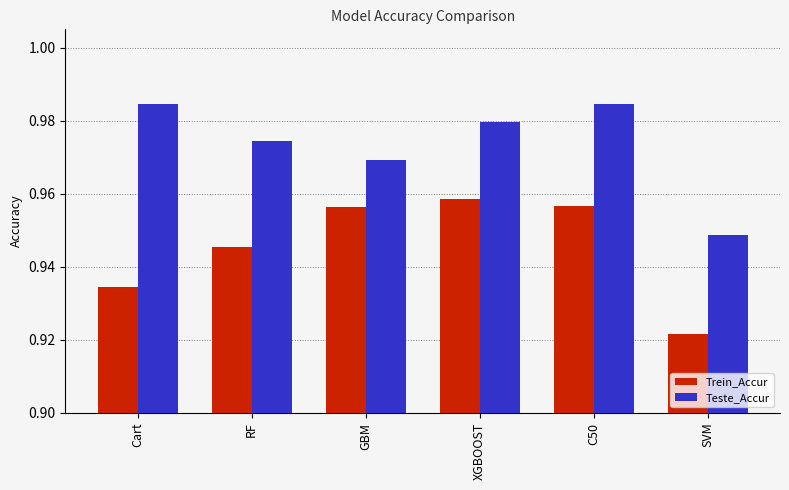

What is the label of the 3rd bar from the left?

GBM